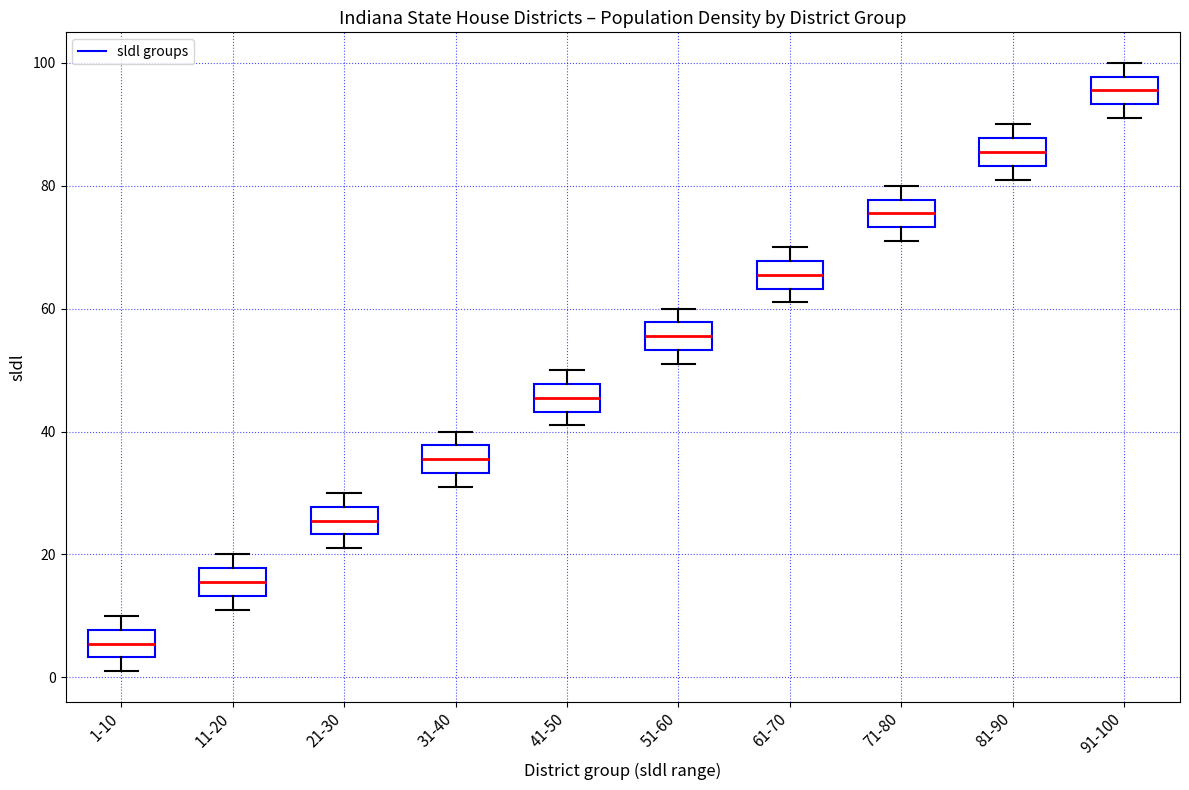

Which box has the highest median line?

91-100